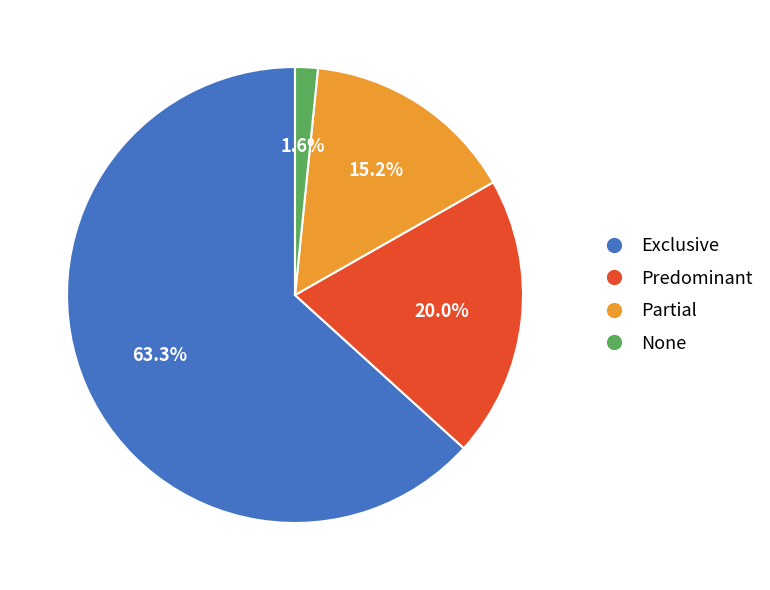

Which slice is the largest?

Exclusive